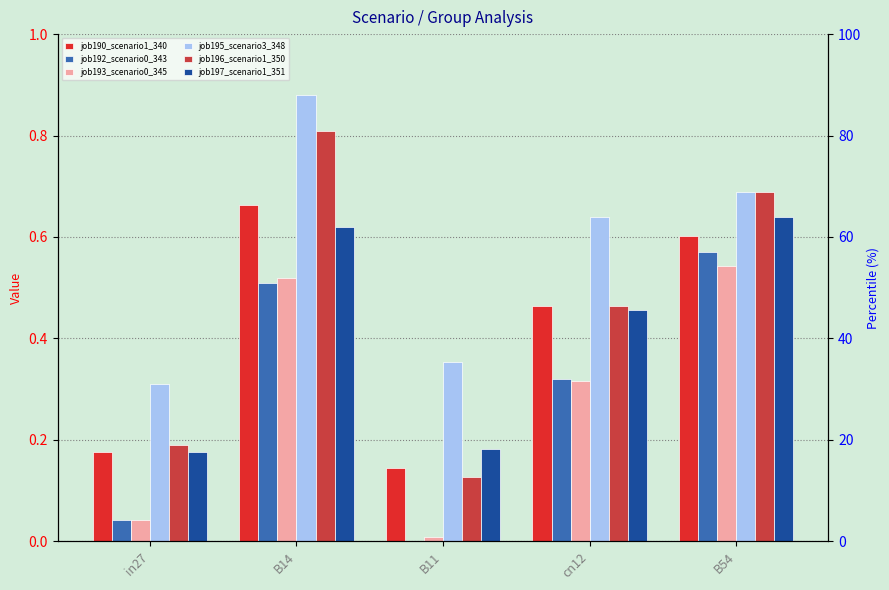

Which series has the largest range (max minus min)?

job196_scenario1_350